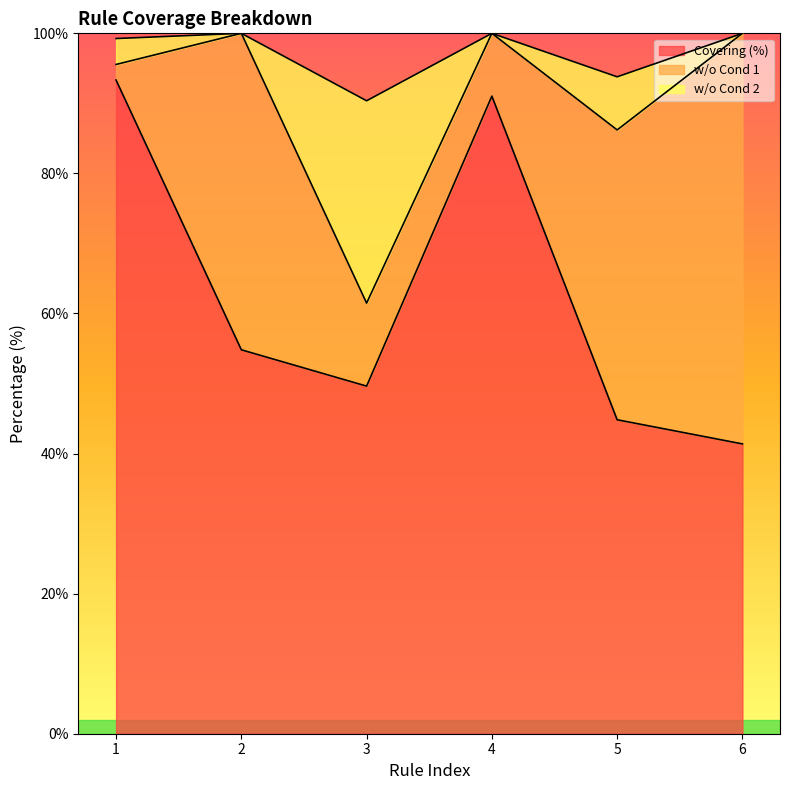

What is the total value across all series at 6?

100.0